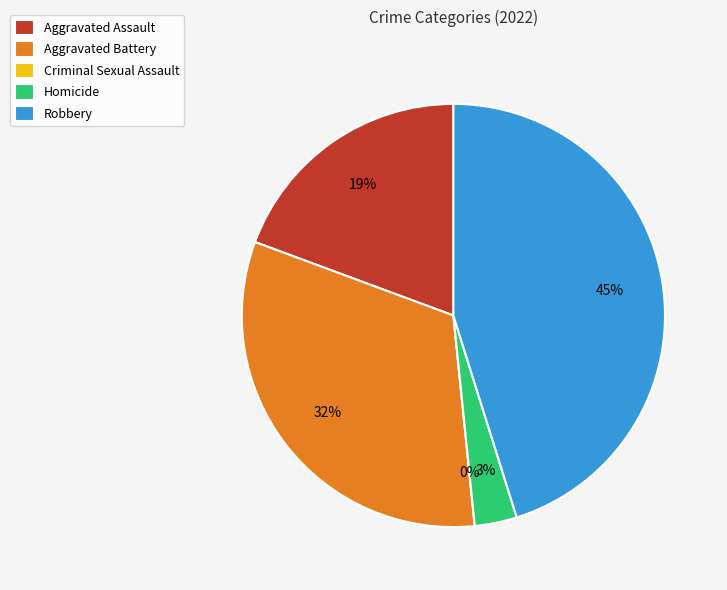

True or false: Homicide accounts for 3% of the total.

True